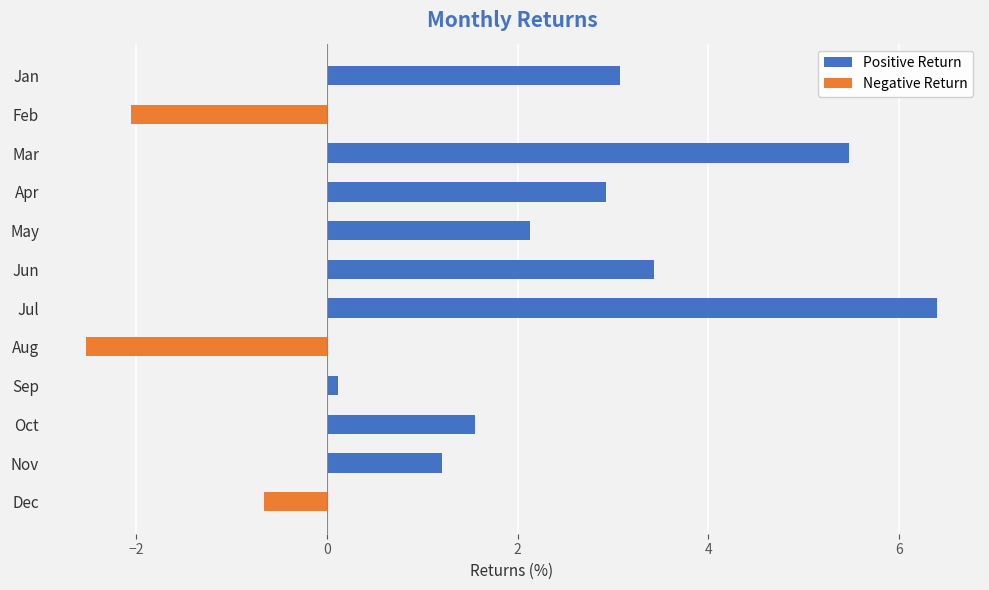

At Jan, list the series in order from largest to smallest.

Positive Return, Negative Return